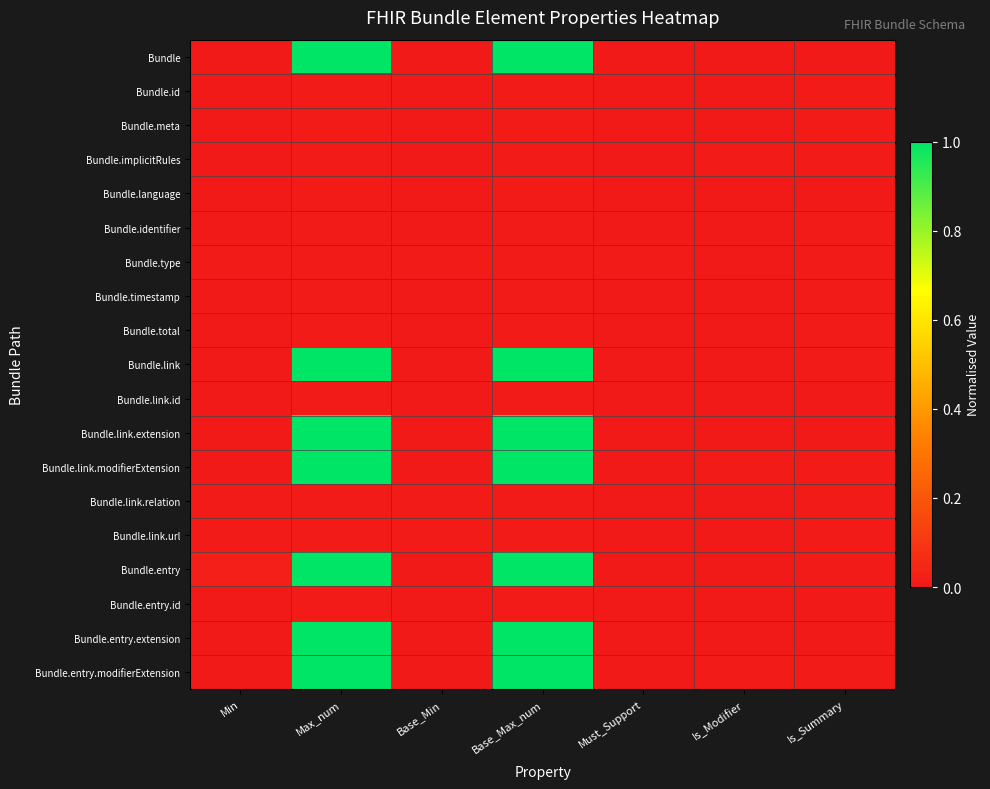

Reading left to right, transcribe all the data shown in this chart.

Bundle: Min=0.0	Max_num=1.0	Base_Min=0.0	Base_Max_num=1.0	Must_Support=0.0	Is_Modifier=0.0	Is_Summary=0.0
Bundle.id: Min=0.0	Max_num=0.0	Base_Min=0.0	Base_Max_num=0.0	Must_Support=0.0	Is_Modifier=0.0	Is_Summary=0.0
Bundle.meta: Min=0.0	Max_num=0.0	Base_Min=0.0	Base_Max_num=0.0	Must_Support=0.0	Is_Modifier=0.0	Is_Summary=0.0
Bundle.implicitRules: Min=0.0	Max_num=0.0	Base_Min=0.0	Base_Max_num=0.0	Must_Support=0.0	Is_Modifier=0.0	Is_Summary=0.0
Bundle.language: Min=0.0	Max_num=0.0	Base_Min=0.0	Base_Max_num=0.0	Must_Support=0.0	Is_Modifier=0.0	Is_Summary=0.0
Bundle.identifier: Min=0.0	Max_num=0.0	Base_Min=0.0	Base_Max_num=0.0	Must_Support=0.0	Is_Modifier=0.0	Is_Summary=0.0
Bundle.type: Min=0.0	Max_num=0.0	Base_Min=0.0	Base_Max_num=0.0	Must_Support=0.0	Is_Modifier=0.0	Is_Summary=0.0
Bundle.timestamp: Min=0.0	Max_num=0.0	Base_Min=0.0	Base_Max_num=0.0	Must_Support=0.0	Is_Modifier=0.0	Is_Summary=0.0
Bundle.total: Min=0.0	Max_num=0.0	Base_Min=0.0	Base_Max_num=0.0	Must_Support=0.0	Is_Modifier=0.0	Is_Summary=0.0
Bundle.link: Min=0.0	Max_num=1.0	Base_Min=0.0	Base_Max_num=1.0	Must_Support=0.0	Is_Modifier=0.0	Is_Summary=0.0
Bundle.link.id: Min=0.0	Max_num=0.0	Base_Min=0.0	Base_Max_num=0.0	Must_Support=0.0	Is_Modifier=0.0	Is_Summary=0.0
Bundle.link.extension: Min=0.0	Max_num=1.0	Base_Min=0.0	Base_Max_num=1.0	Must_Support=0.0	Is_Modifier=0.0	Is_Summary=0.0
Bundle.link.modifierExtension: Min=0.0	Max_num=1.0	Base_Min=0.0	Base_Max_num=1.0	Must_Support=0.0	Is_Modifier=0.0	Is_Summary=0.0
Bundle.link.relation: Min=0.0	Max_num=0.0	Base_Min=0.0	Base_Max_num=0.0	Must_Support=0.0	Is_Modifier=0.0	Is_Summary=0.0
Bundle.link.url: Min=0.0	Max_num=0.0	Base_Min=0.0	Base_Max_num=0.0	Must_Support=0.0	Is_Modifier=0.0	Is_Summary=0.0
Bundle.entry: Min=0.0	Max_num=1.0	Base_Min=0.0	Base_Max_num=1.0	Must_Support=0.0	Is_Modifier=0.0	Is_Summary=0.0
Bundle.entry.id: Min=0.0	Max_num=0.0	Base_Min=0.0	Base_Max_num=0.0	Must_Support=0.0	Is_Modifier=0.0	Is_Summary=0.0
Bundle.entry.extension: Min=0.0	Max_num=1.0	Base_Min=0.0	Base_Max_num=1.0	Must_Support=0.0	Is_Modifier=0.0	Is_Summary=0.0
Bundle.entry.modifierExtension: Min=0.0	Max_num=1.0	Base_Min=0.0	Base_Max_num=1.0	Must_Support=0.0	Is_Modifier=0.0	Is_Summary=0.0